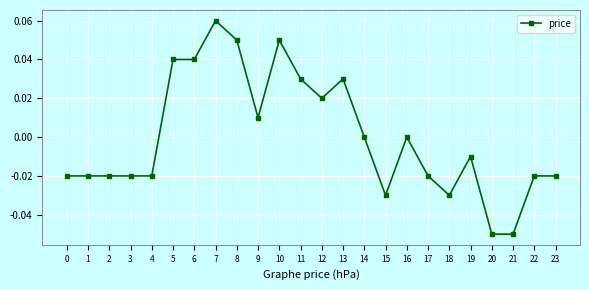

At which label does the data first exceed 0?

5